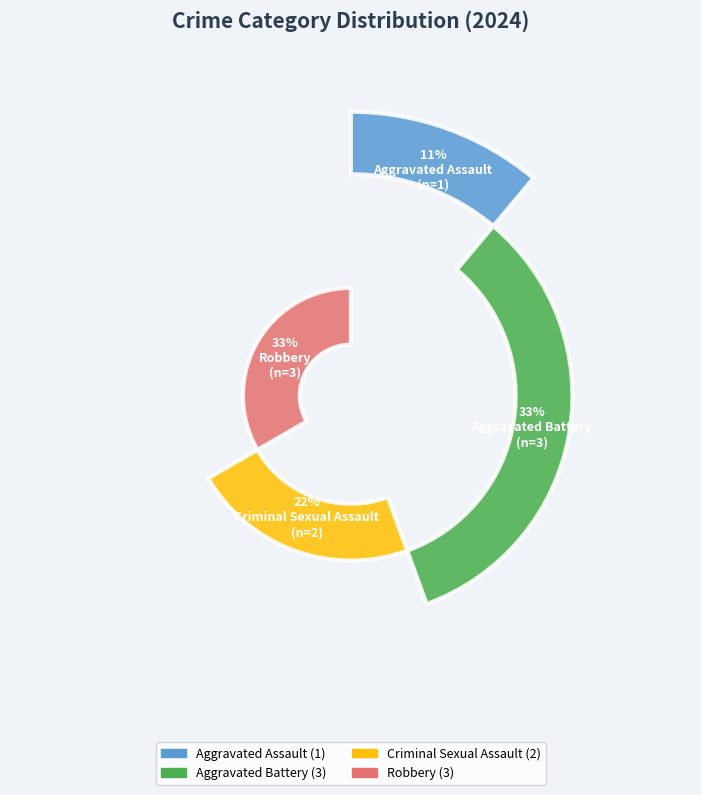

Is there any slice that represents more than half of the pie?

No